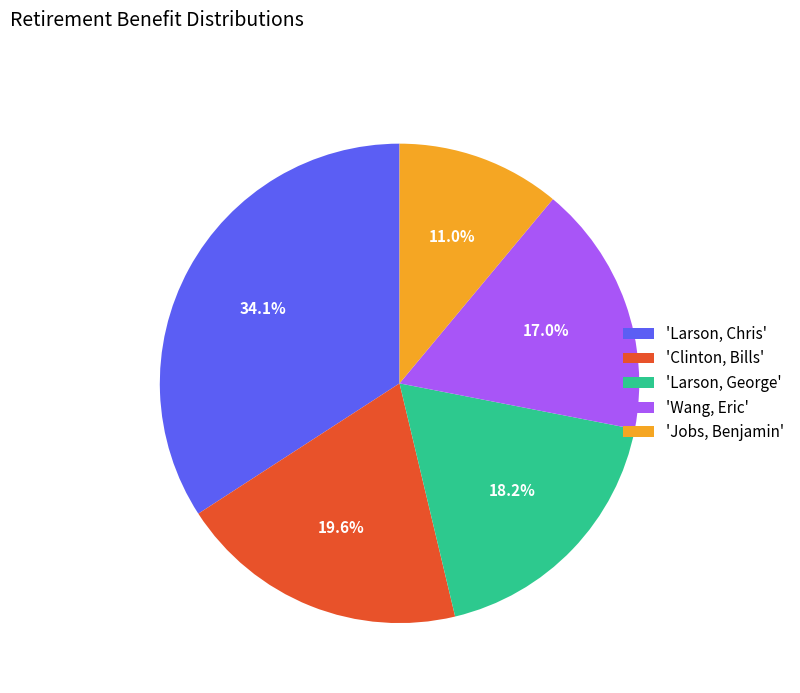

Does any single category account for the majority?

No